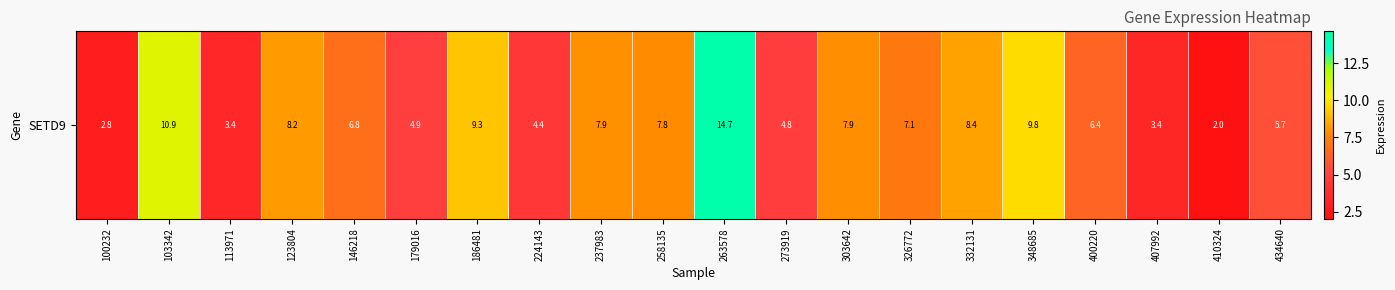

Rank the categories by value from lowest to highest.

410324, 100232, 407992, 113971, 224143, 273919, 179016, 434640, 400220, 146218, 326772, 258135, 303642, 237983, 123804, 332131, 186481, 348685, 103342, 263578